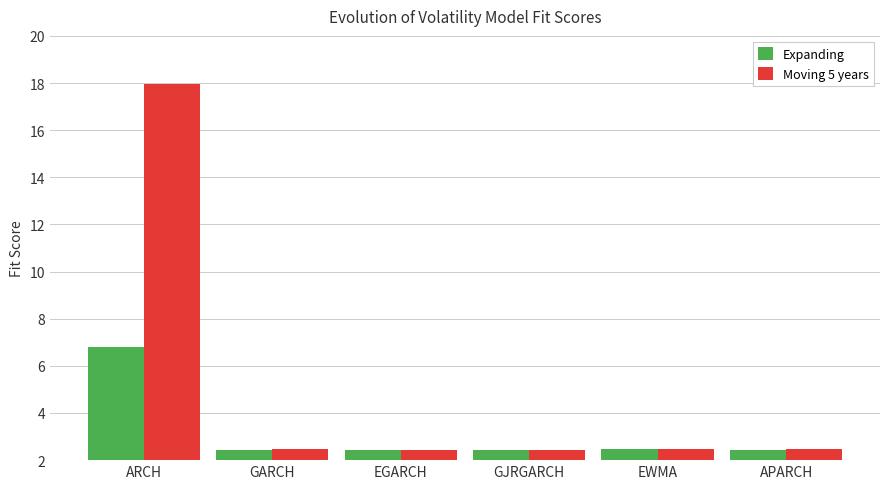

Is it true that Expanding equals 2.5 at EWMA?

True